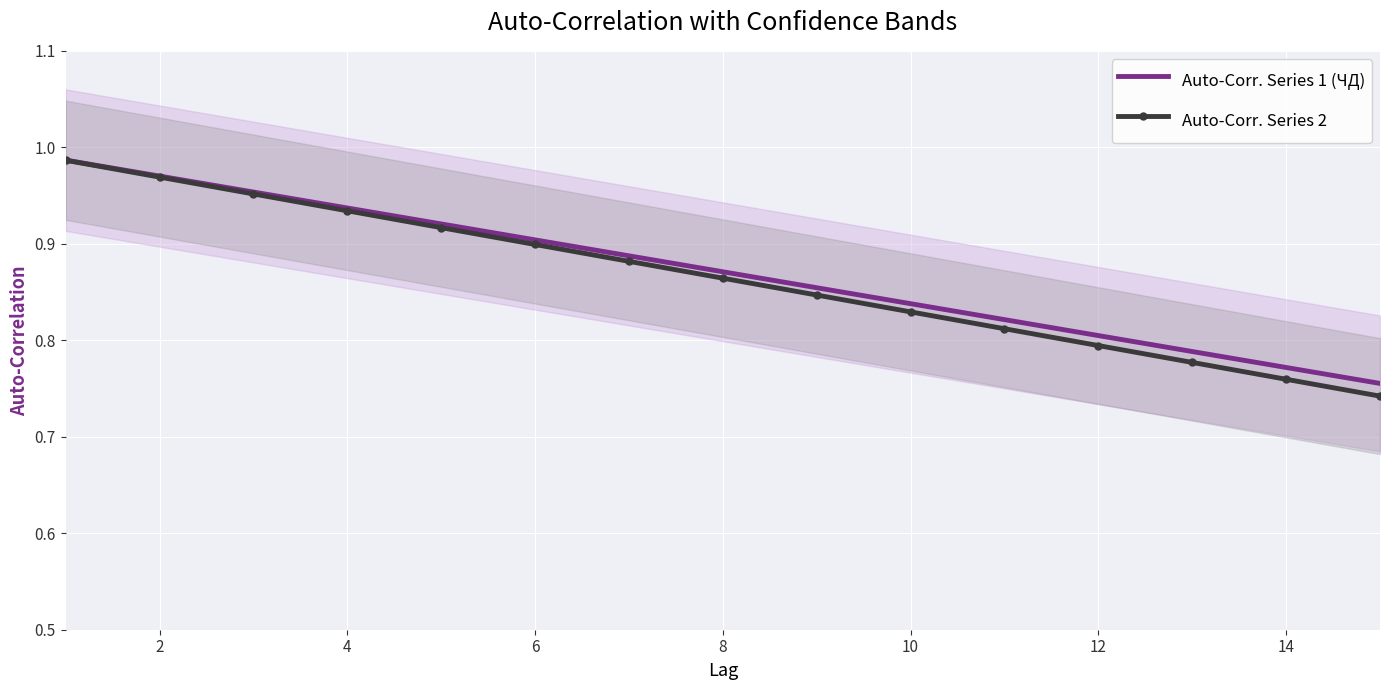

The Auto-Corr. Series 2 series shows 1.3 at 16. True or false?

False